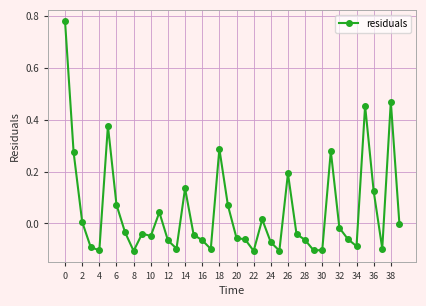

What is the sum of all values?

1.8